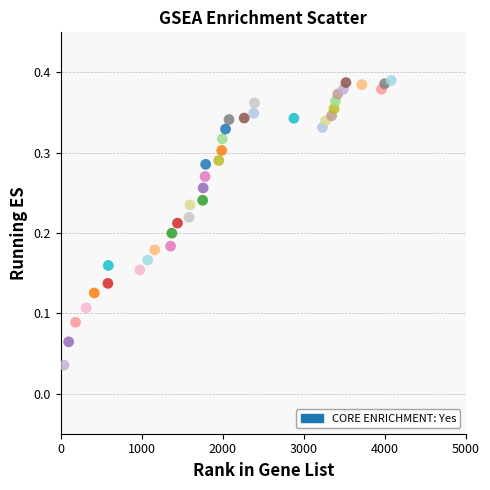

What is the range of X values (max minus min)?

4035.0